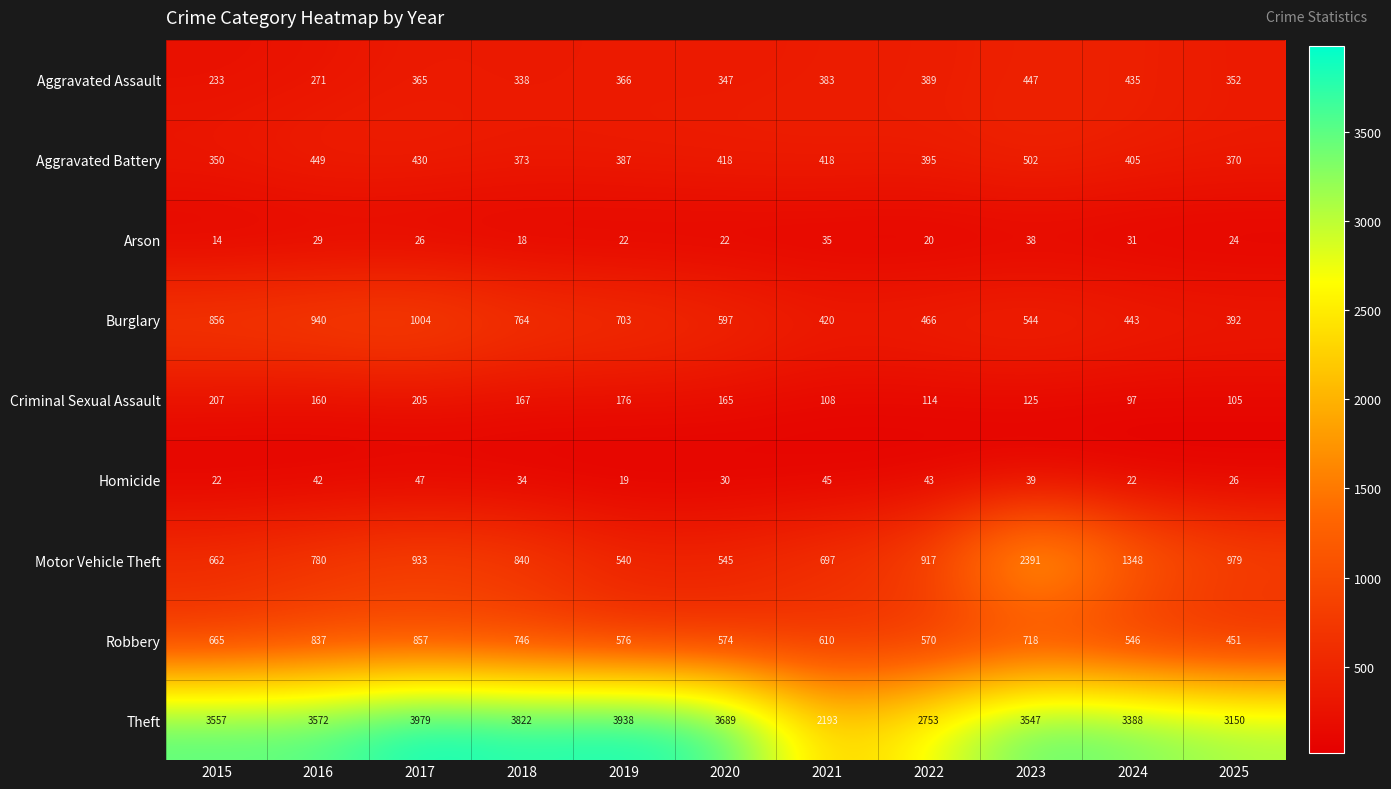

Which label corresponds to the largest value in the chart?

2017